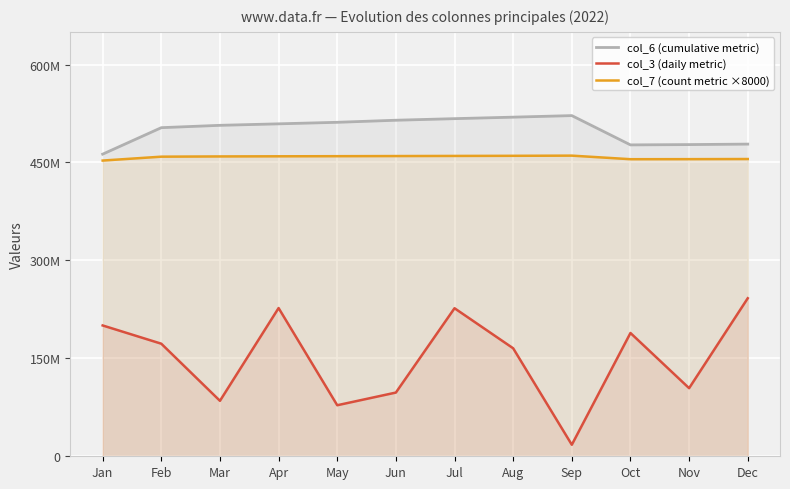

How many series are shown in this chart?

3